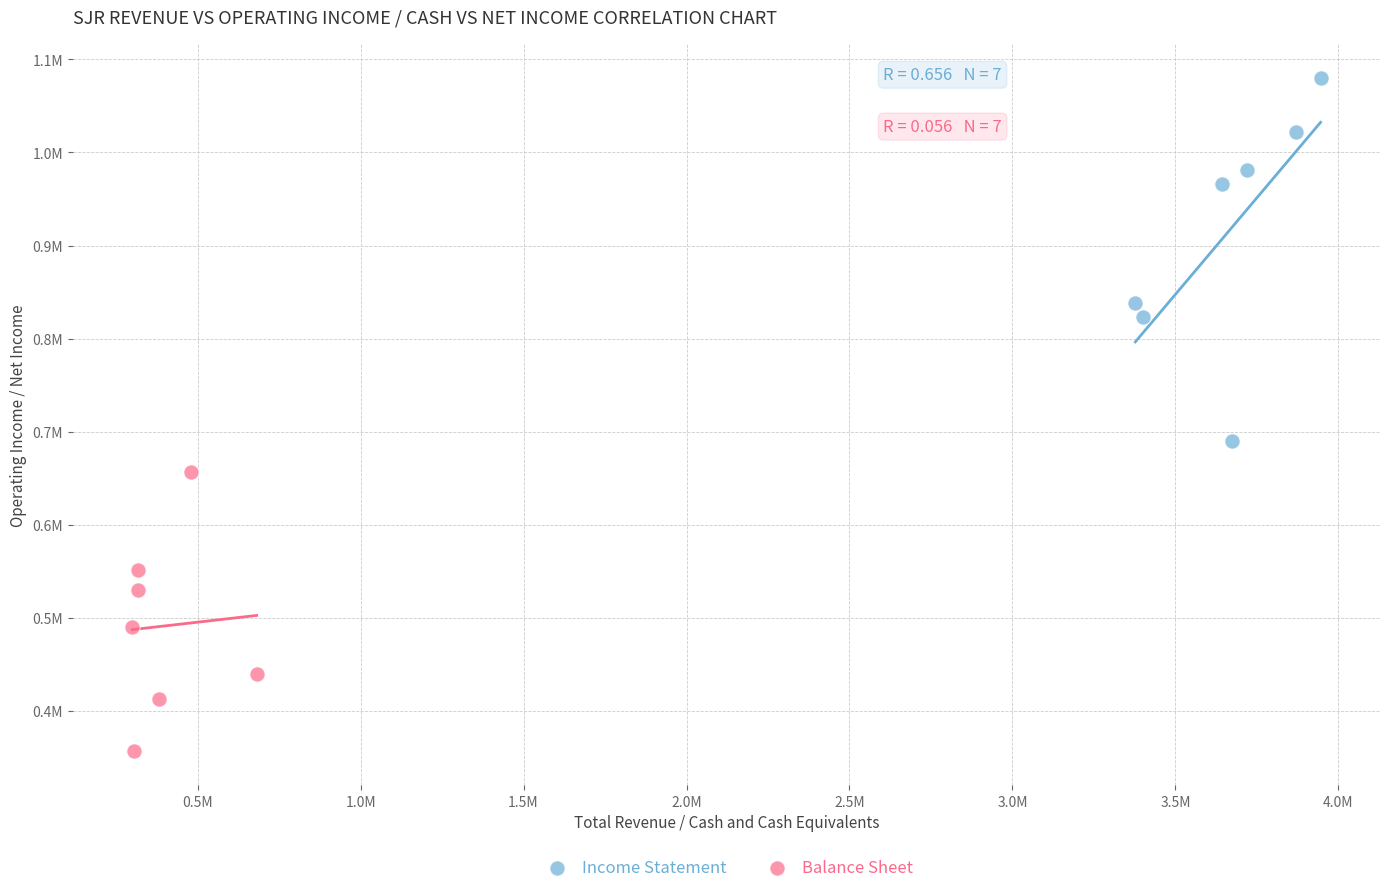

What are all the series names shown in the legend?

Income Statement, Balance Sheet